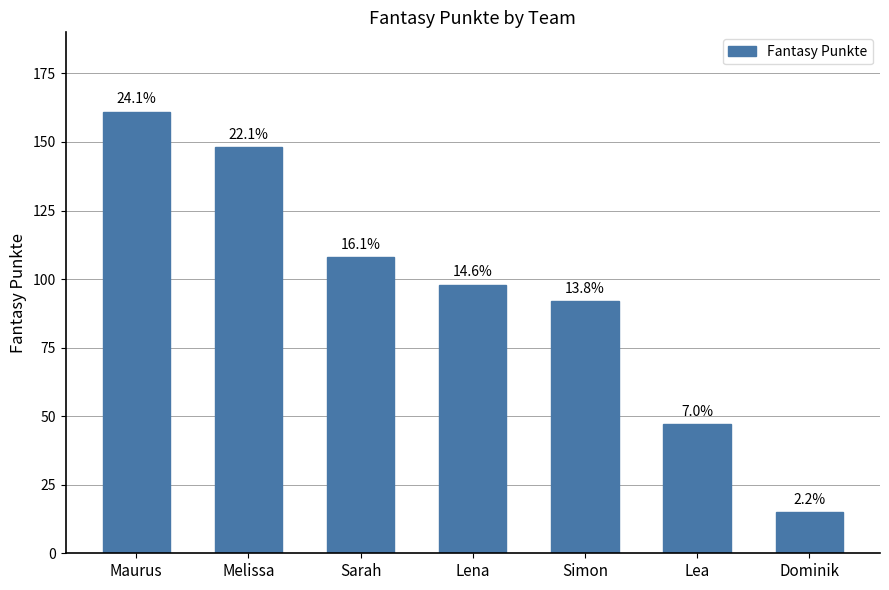

List the labels in order of value, smallest first.

Dominik, Lea, Simon, Lena, Sarah, Melissa, Maurus